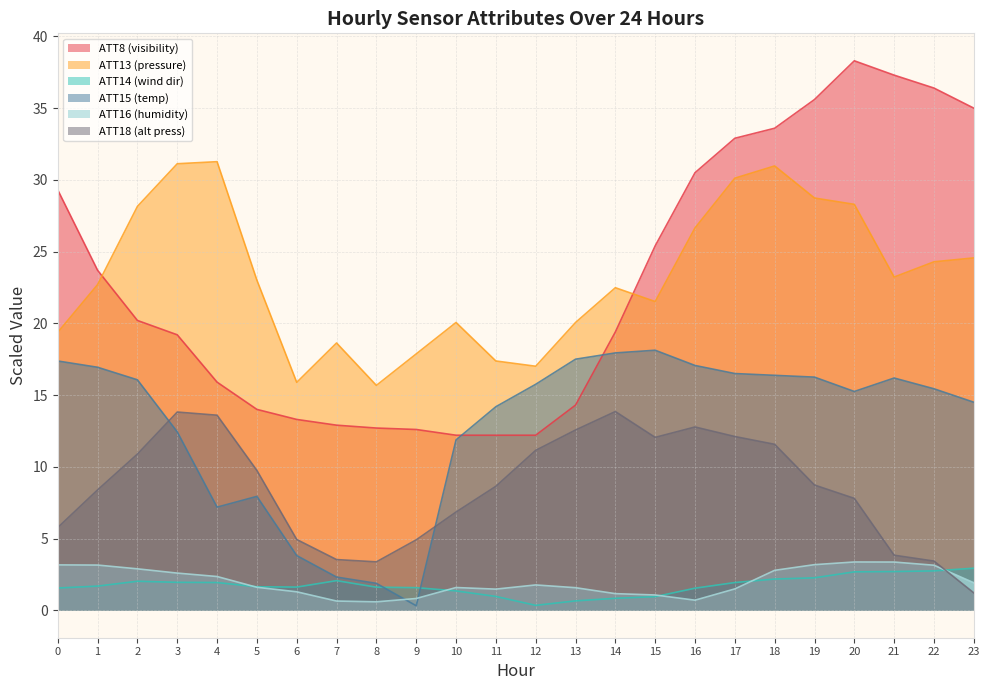

Between 8 and 15, which is larger?

15